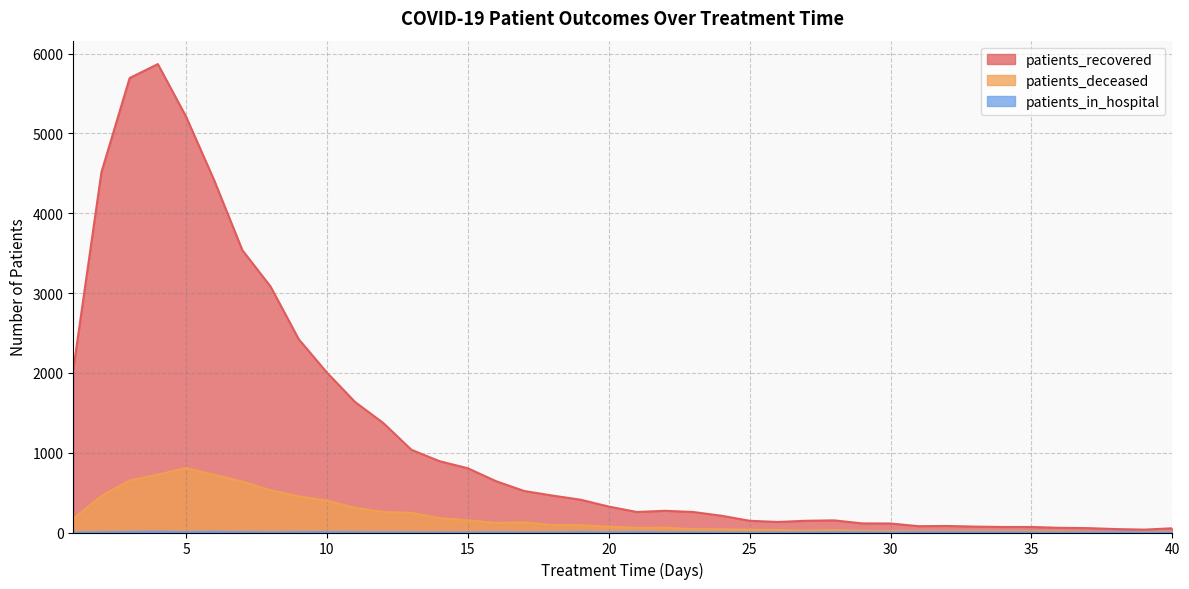

True or false: patients_recovered and patients_in_hospital cross at least once.

False